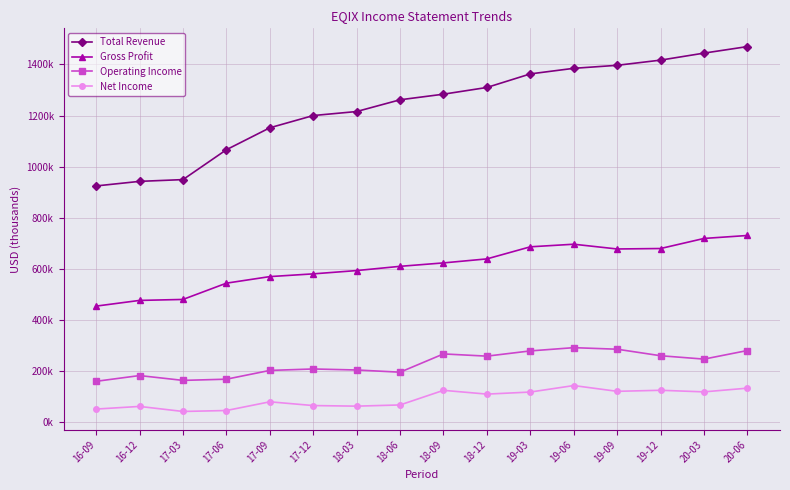

True or false: Operating Income and Total Revenue cross at least once.

False